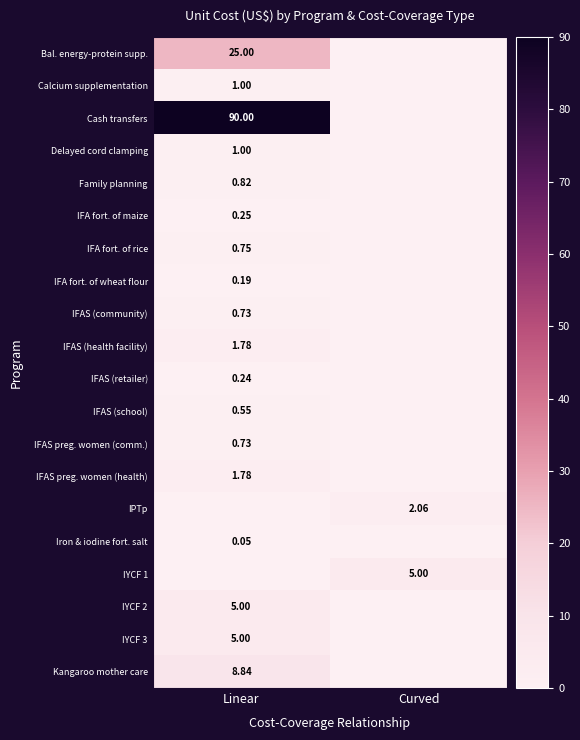

Is the value of IFA fort. of rice at Linear greater than the value of IFA fort. of wheat flour at Linear?

Yes